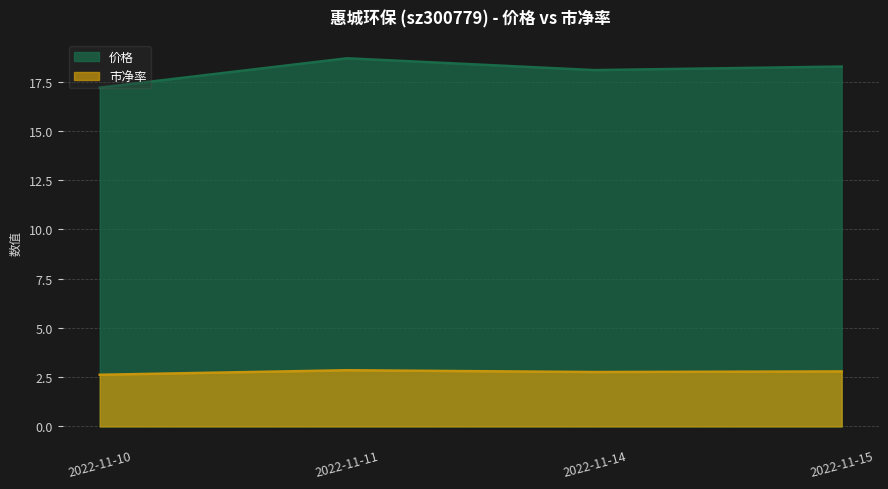

Is the value of 价格 at 2022-11-15 greater than the value of 市净率 at 2022-11-10?

Yes